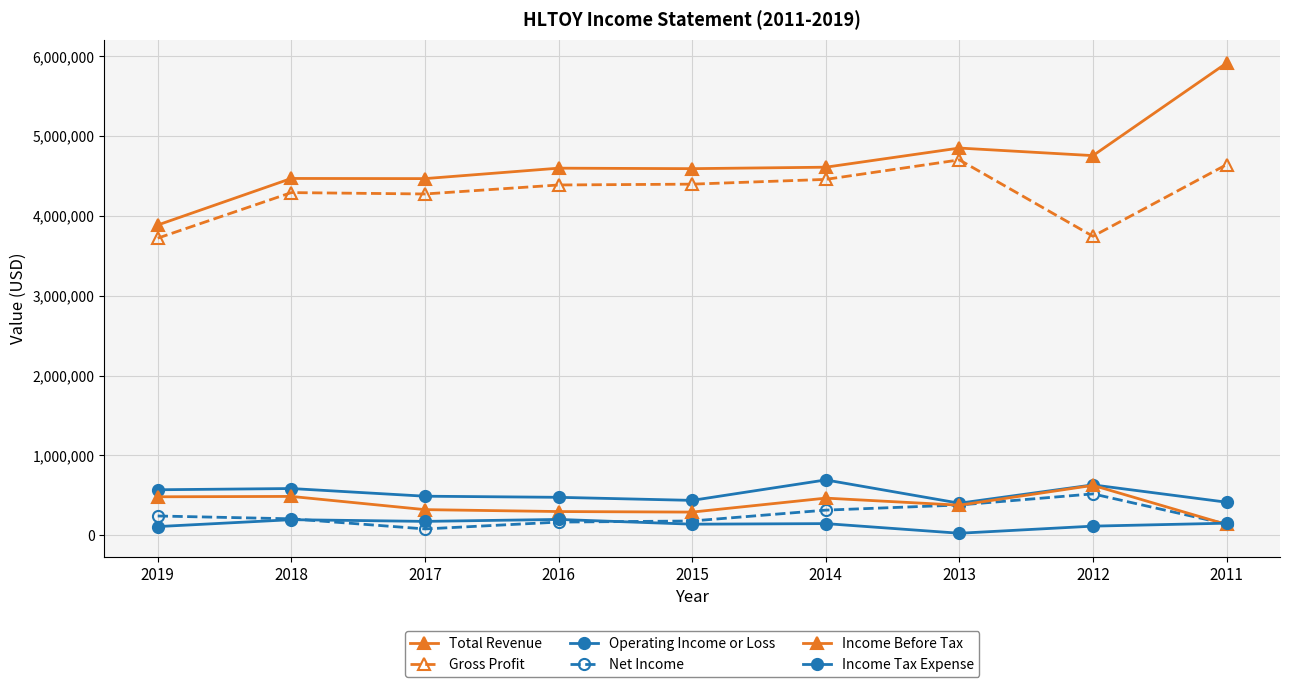

True or false: Gross Profit has a value of 4397400 at 2015.

True